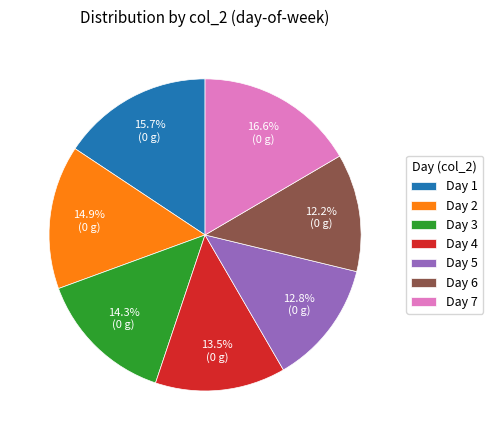

How many slices are in this pie chart?

7